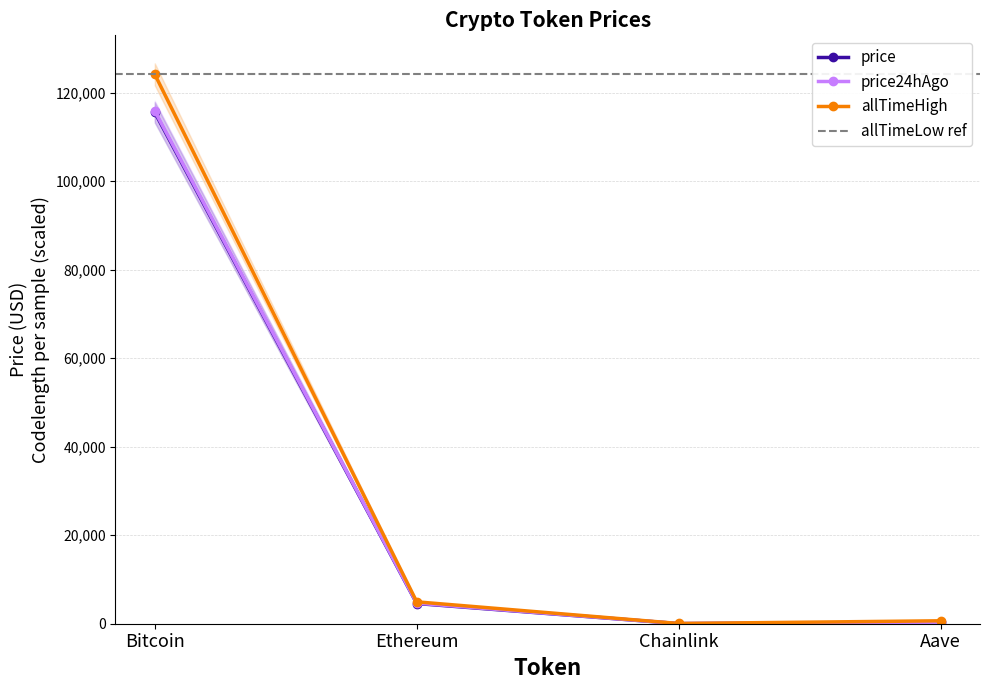

At Chainlink, list the series in order from smallest to largest.

price, price24hAgo, allTimeHigh